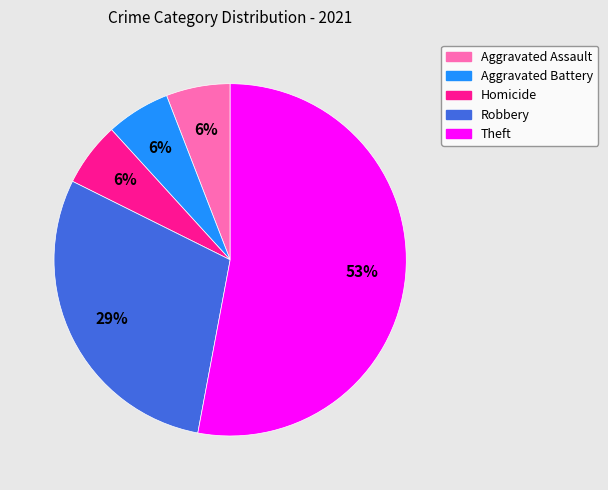

The Aggravated Assault slice represents 6% of the pie. True or false?

True